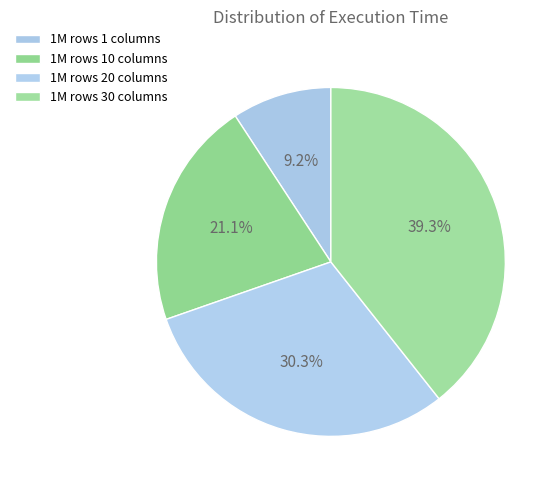

Count the number of slices in the pie.

4